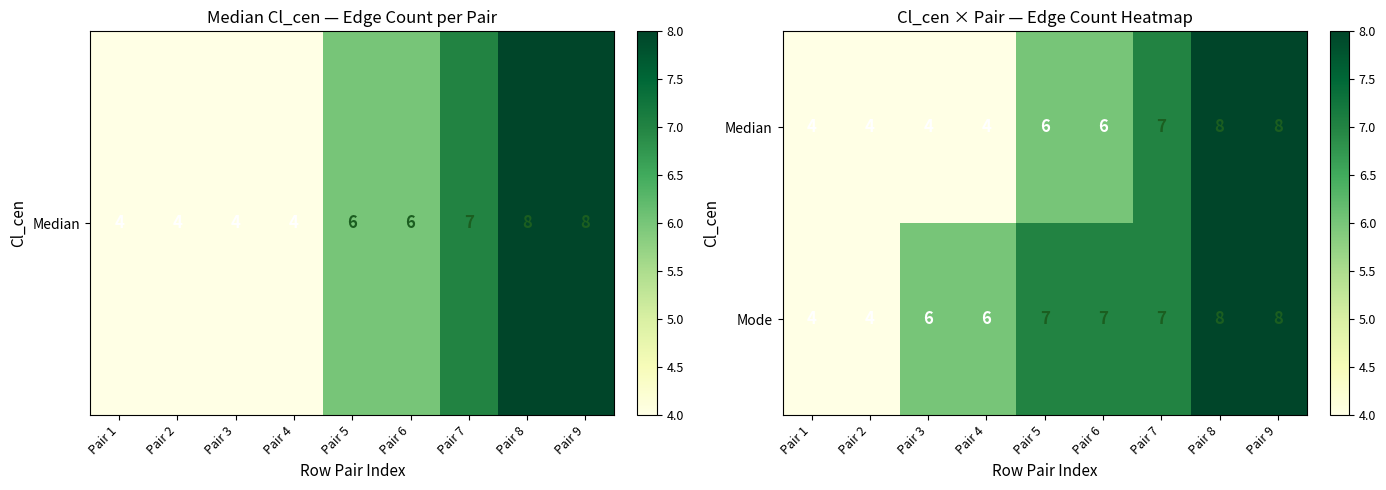

Which series has the largest total across all categories?

Mode